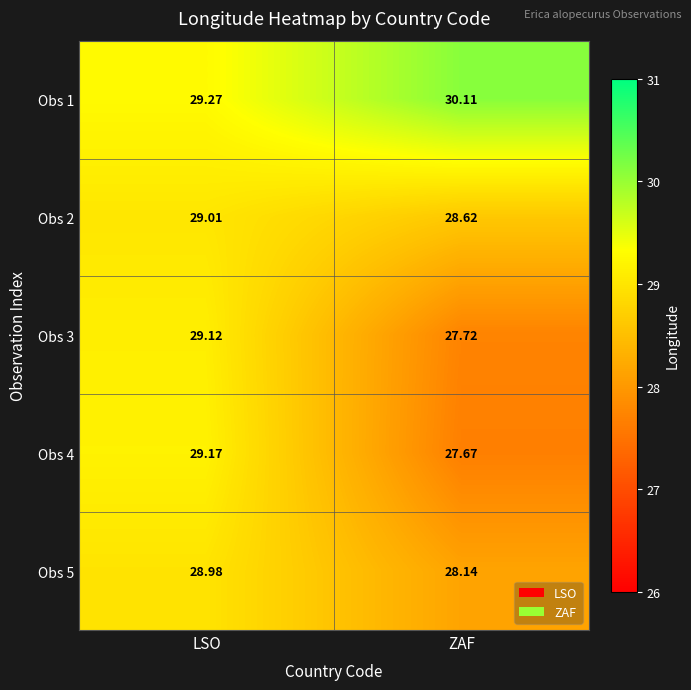

At which category does the chart reach its peak across all series?

ZAF